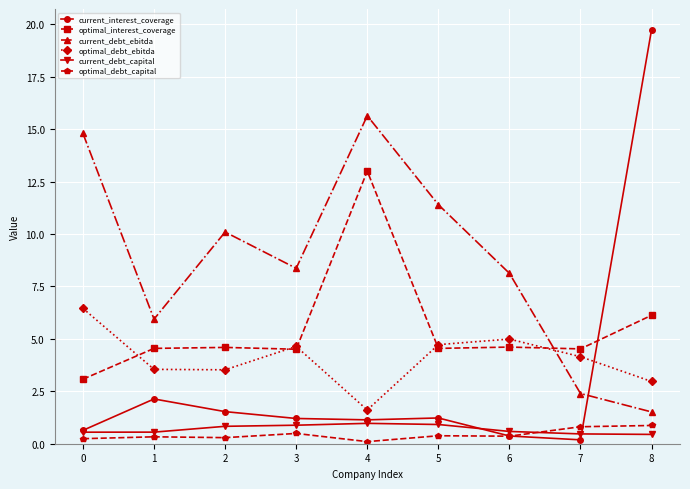

What are all the series names shown in the legend?

current_interest_coverage, optimal_interest_coverage, current_debt_ebitda, optimal_debt_ebitda, current_debt_capital, optimal_debt_capital